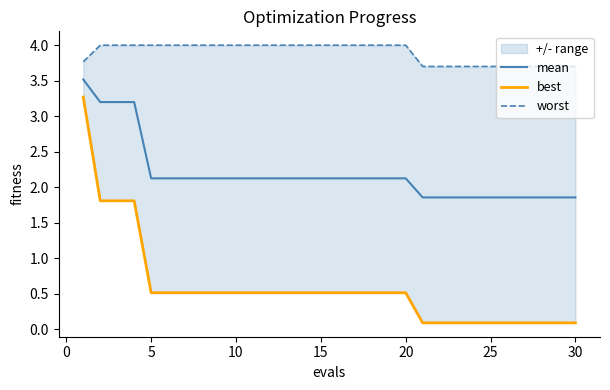

What is the lowest value of the worst series?

3.7